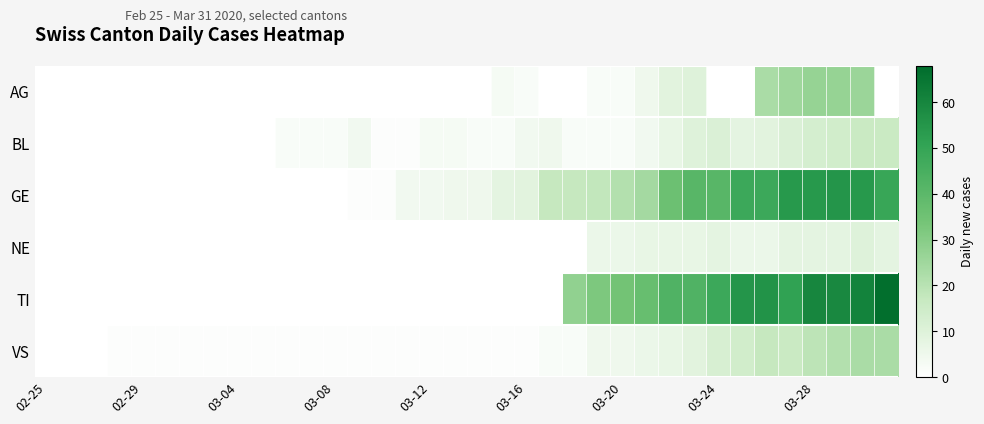

What is the maximum value shown in the chart?

67